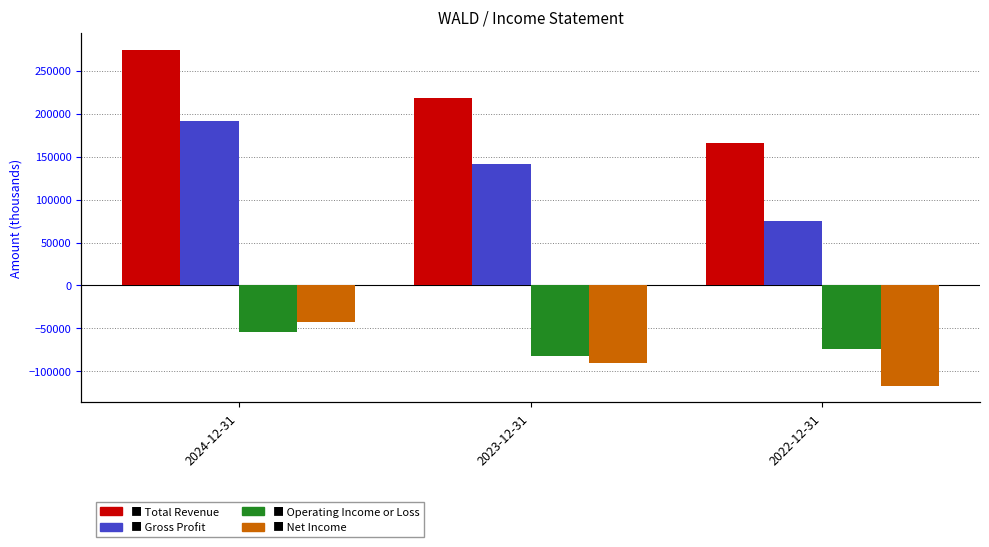

How many values in the Total Revenue series exceed 218100?

1